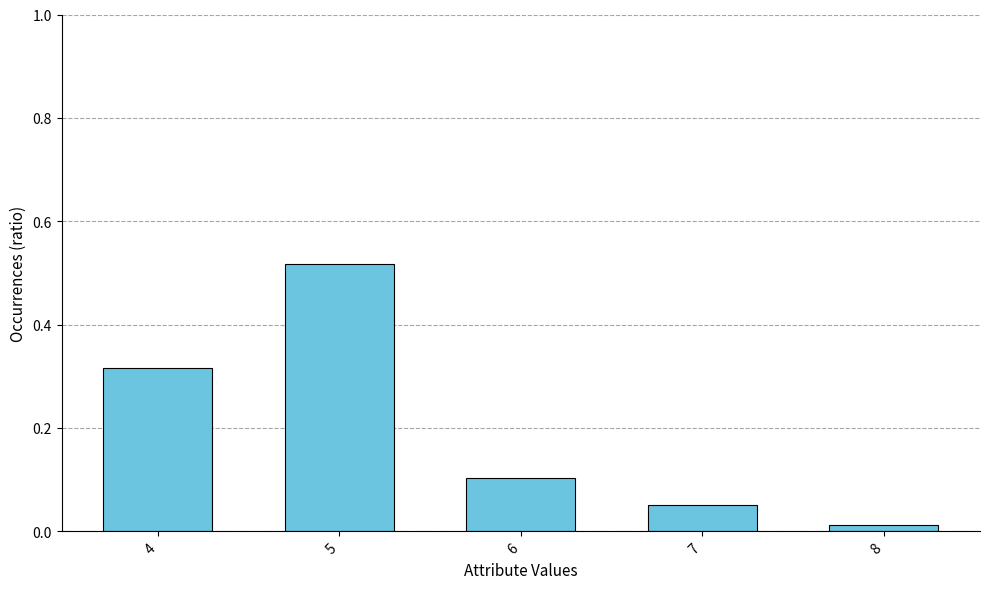

What is the sum of all values?

1.0